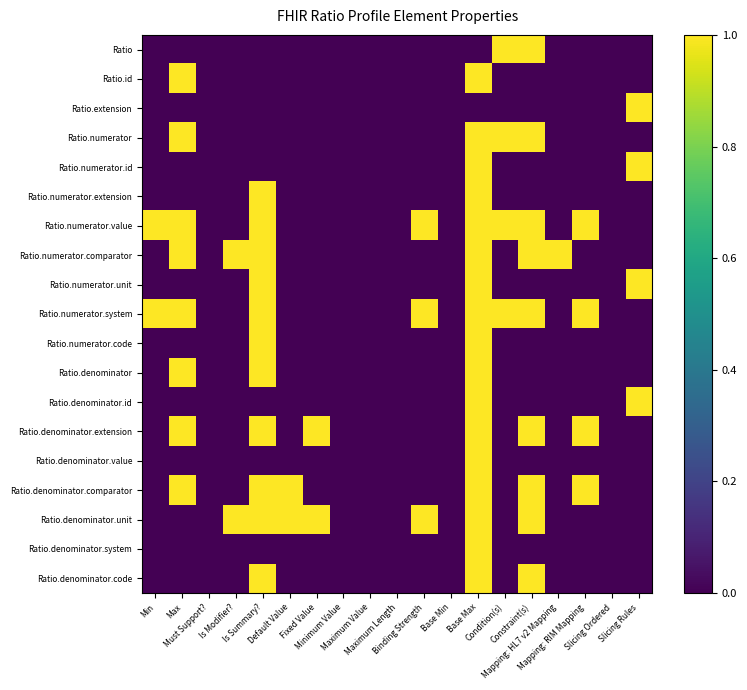

Which label corresponds to the largest value in the chart?

Condition(s)